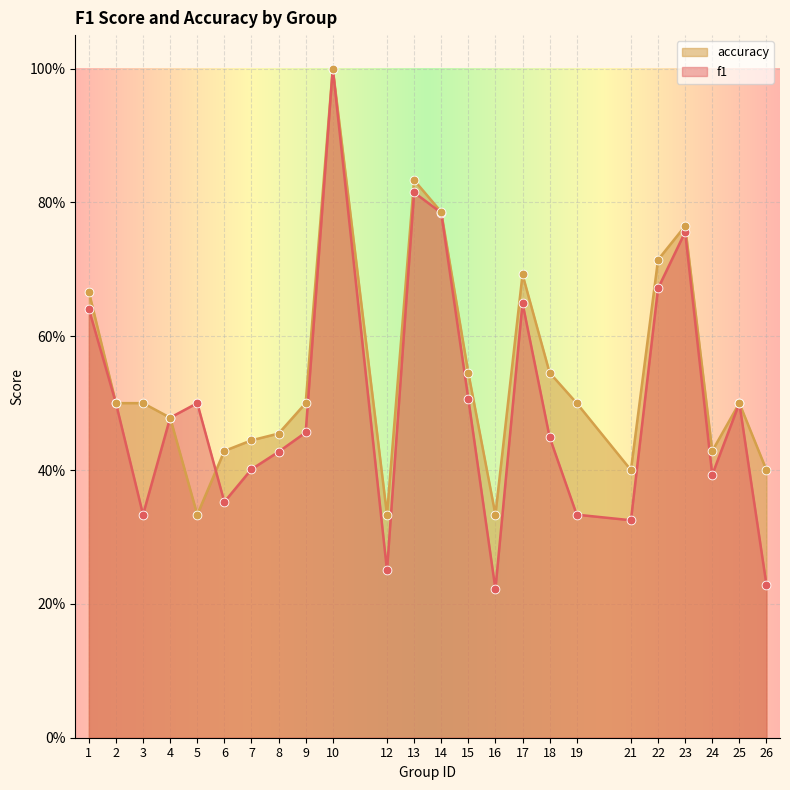

At which category is the sum across all series the highest?

10